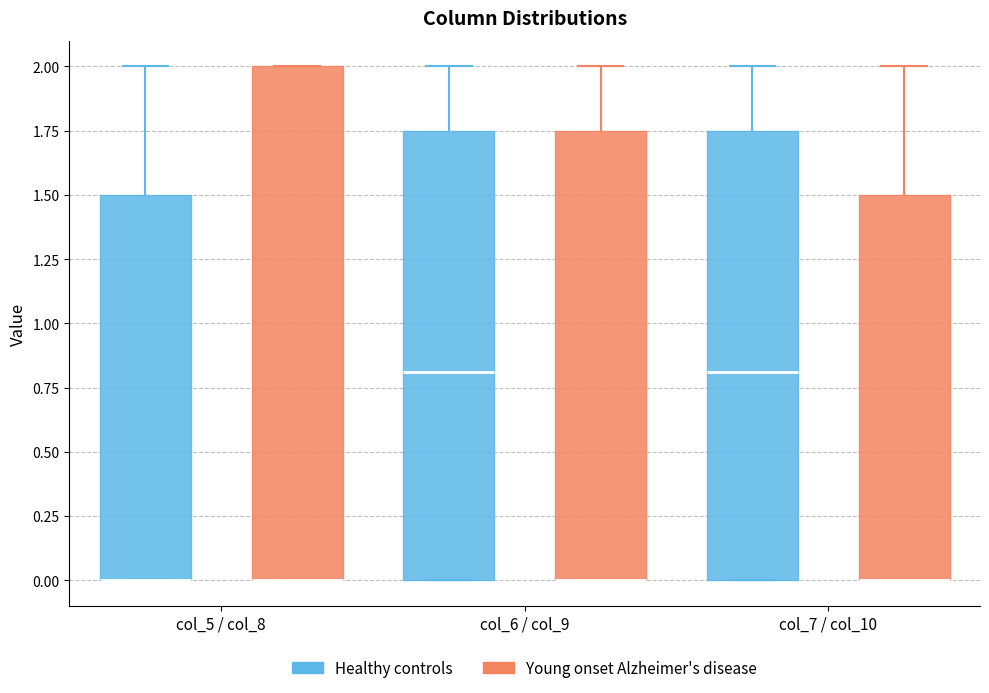

Reading left to right, read every box against the y-axis: the position of its median line, the range the box covers, and the ends of its whiskers. The values are not printed on the chart, so give them approximately, as read against the axis.

col_5 / col_8 (Healthy controls): median 0.00 (drawn on the box's lower edge), box 0.00 to 1.50, whiskers 0.00 to 2.00
col_5 / col_8 (Young onset Alzheimer's disease): median 0.00 (drawn on the box's lower edge), box 0.00 to 2.00, whiskers 0.00 to 2.00
col_6 / col_9 (Healthy controls): median 0.80, box 0.00 to 1.75, whiskers 0.00 to 2.00
col_6 / col_9 (Young onset Alzheimer's disease): median 0.00 (drawn on the box's lower edge), box 0.00 to 1.75, whiskers 0.00 to 2.00
col_7 / col_10 (Healthy controls): median 0.80, box 0.00 to 1.75, whiskers 0.00 to 2.00
col_7 / col_10 (Young onset Alzheimer's disease): median 0.00 (drawn on the box's lower edge), box 0.00 to 1.50, whiskers 0.00 to 2.00